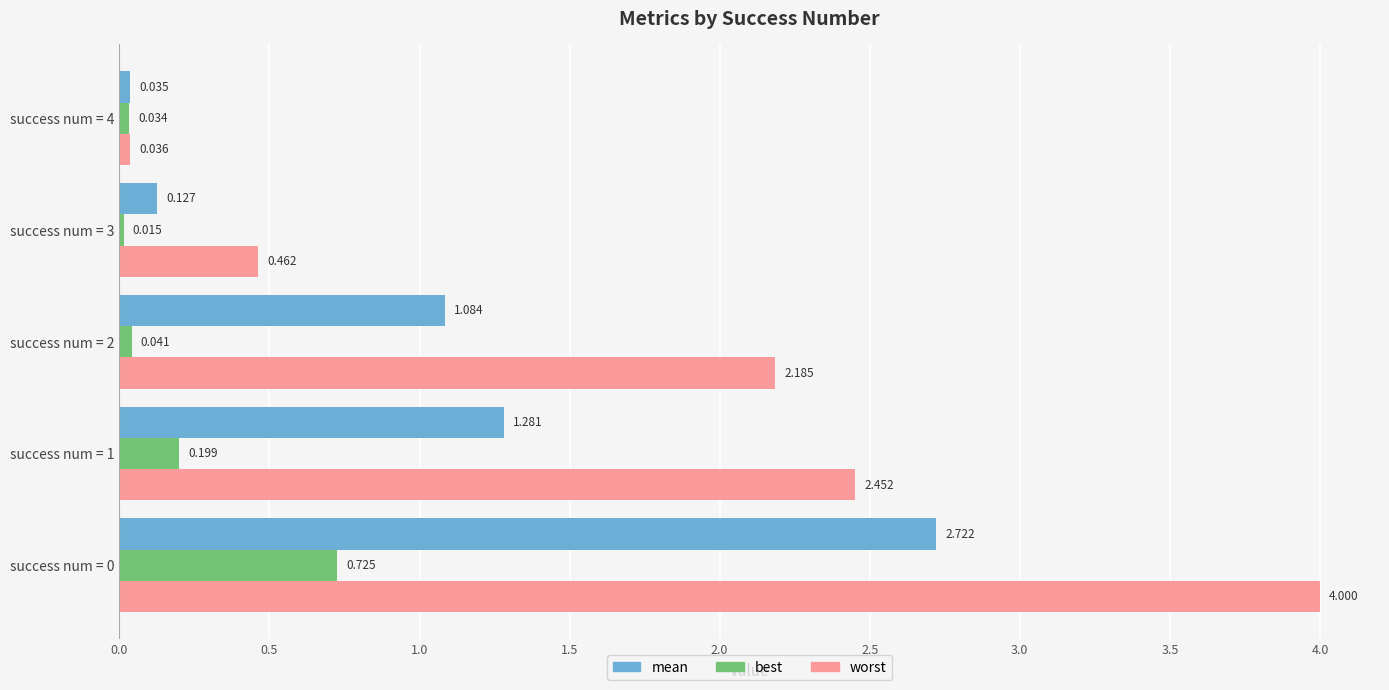

Which series has the largest range (max minus min)?

worst